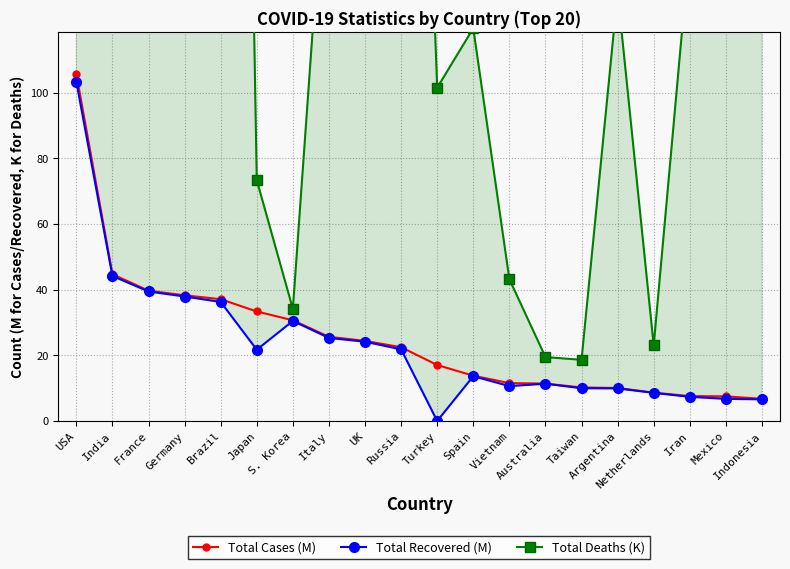

True or false: Total Recovered (M) has more than 1 interior local peaks.

True